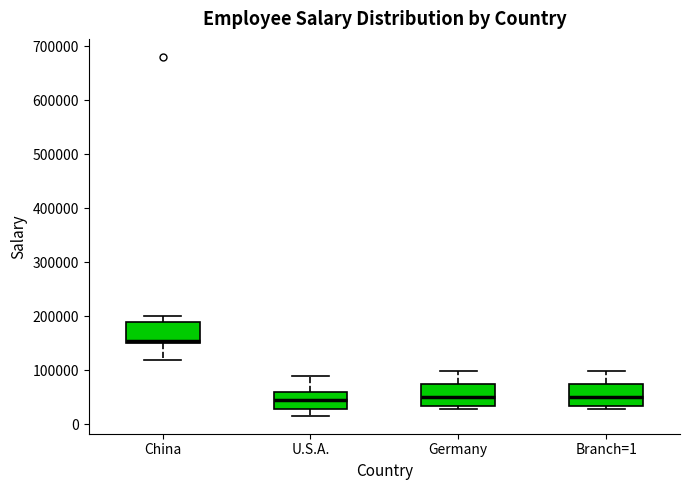

Reading left to right, transcribe this box plot: for each box, give where its median line is, the range the box spans, and where its two whiskers end, as read against the y-axis. The values are not printed on the chart, so give them approximately, as read against the axis.

China: median 160000, box 150000 to 190000, whiskers 120000 to 200000
U.S.A.: median 50000, box 30000 to 60000, whiskers 20000 to 90000
Germany: median 50000, box 30000 to 70000, whiskers 30000 (just below the box's lower edge) to 100000
Branch=1: median 50000, box 30000 to 70000, whiskers 30000 (just below the box's lower edge) to 100000